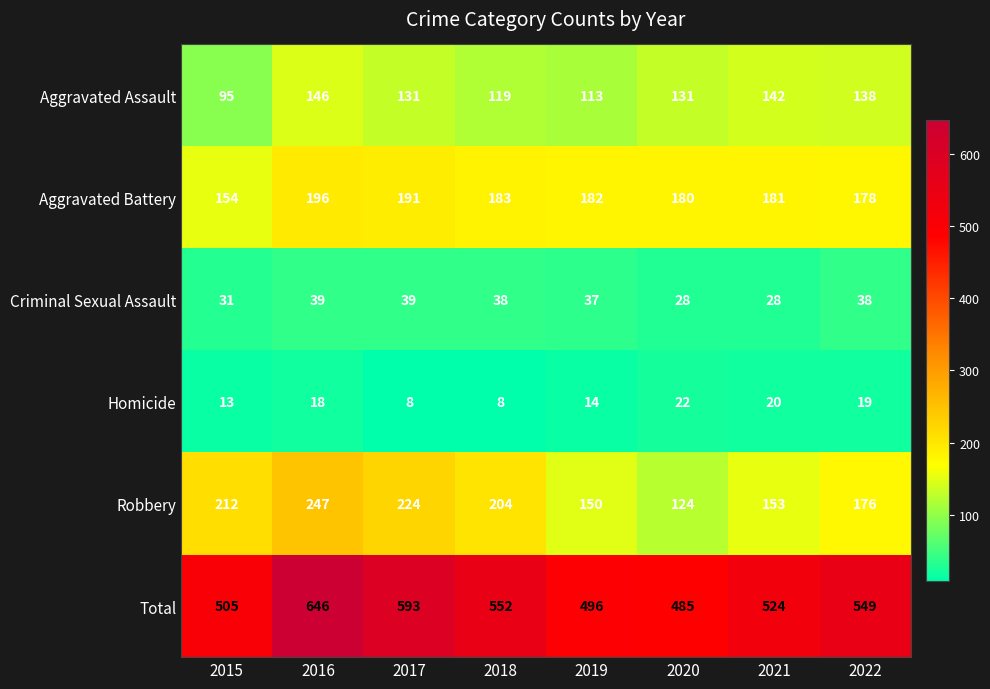

Which label corresponds to the largest value in the chart?

2016